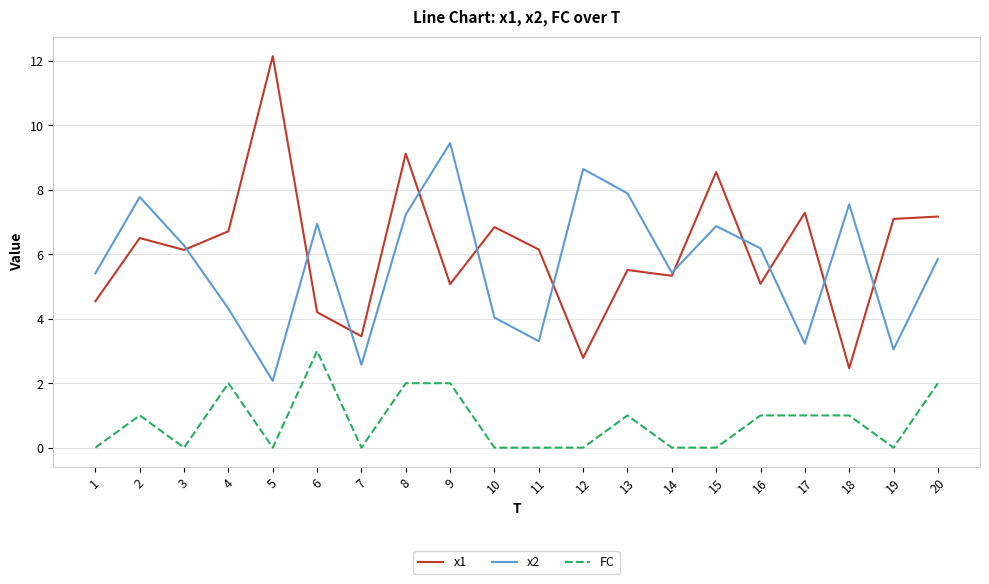

At which category is the sum across all series the highest?

8